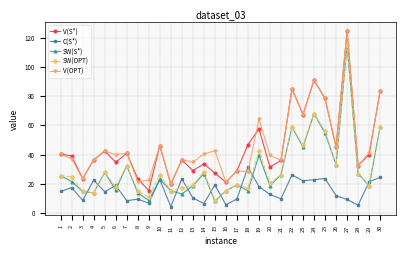

What is the value of the V(OPT) point at the 18th from the left?

28.3